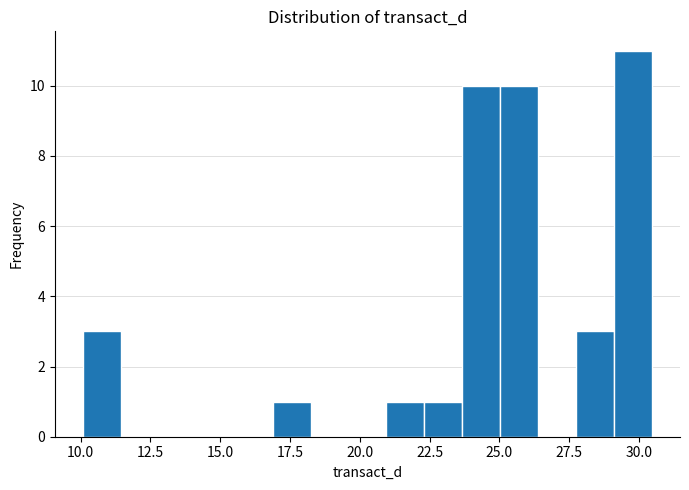

Read against the x-axis, roughly where is the centre of the tallest bar?

30.0